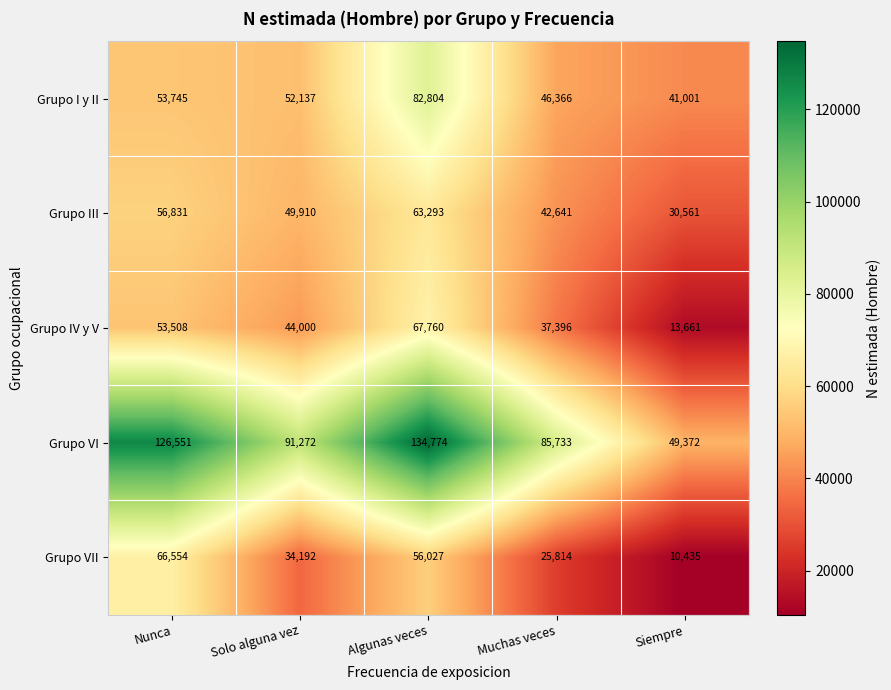

How many values in the Grupo III series are below 49910?

2